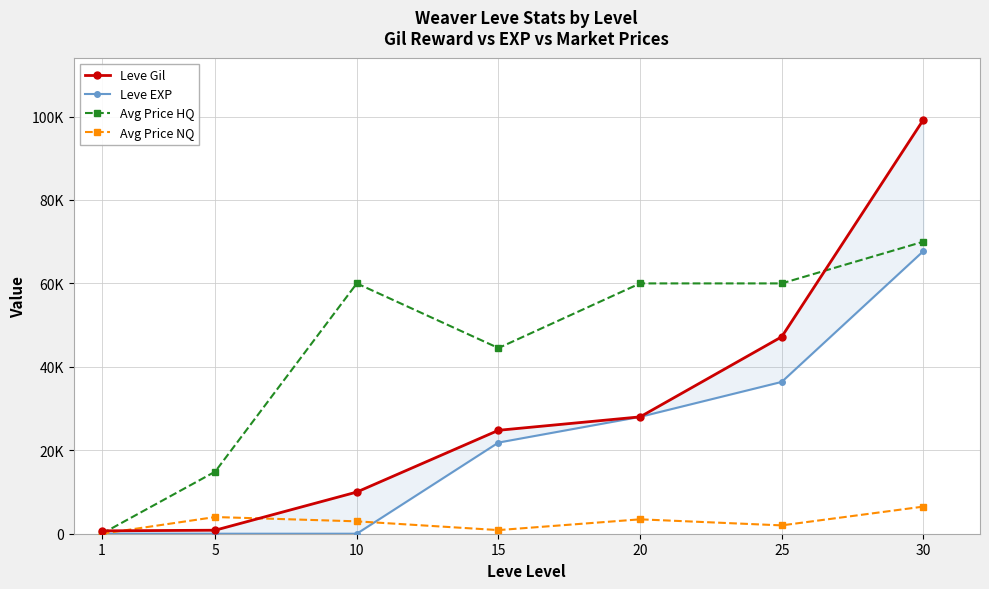

At how many categories does at least one series exceed 61868?

1